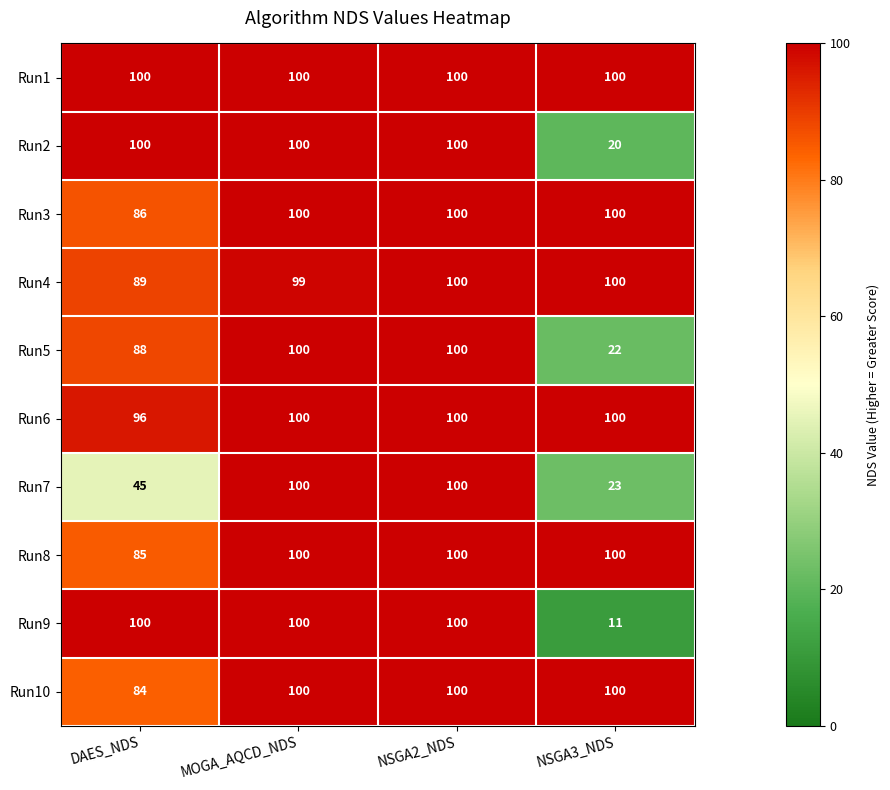

At which category is the sum across all series the highest?

NSGA2_NDS